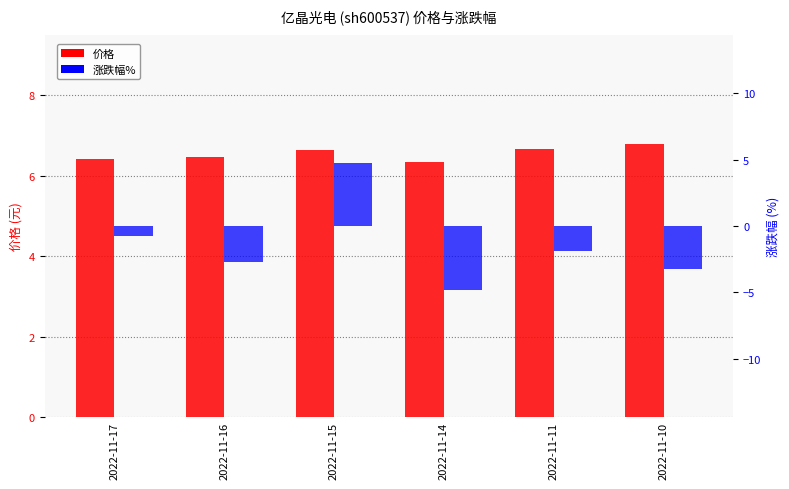

Count the 价格 values in the range 6 to 7.

6